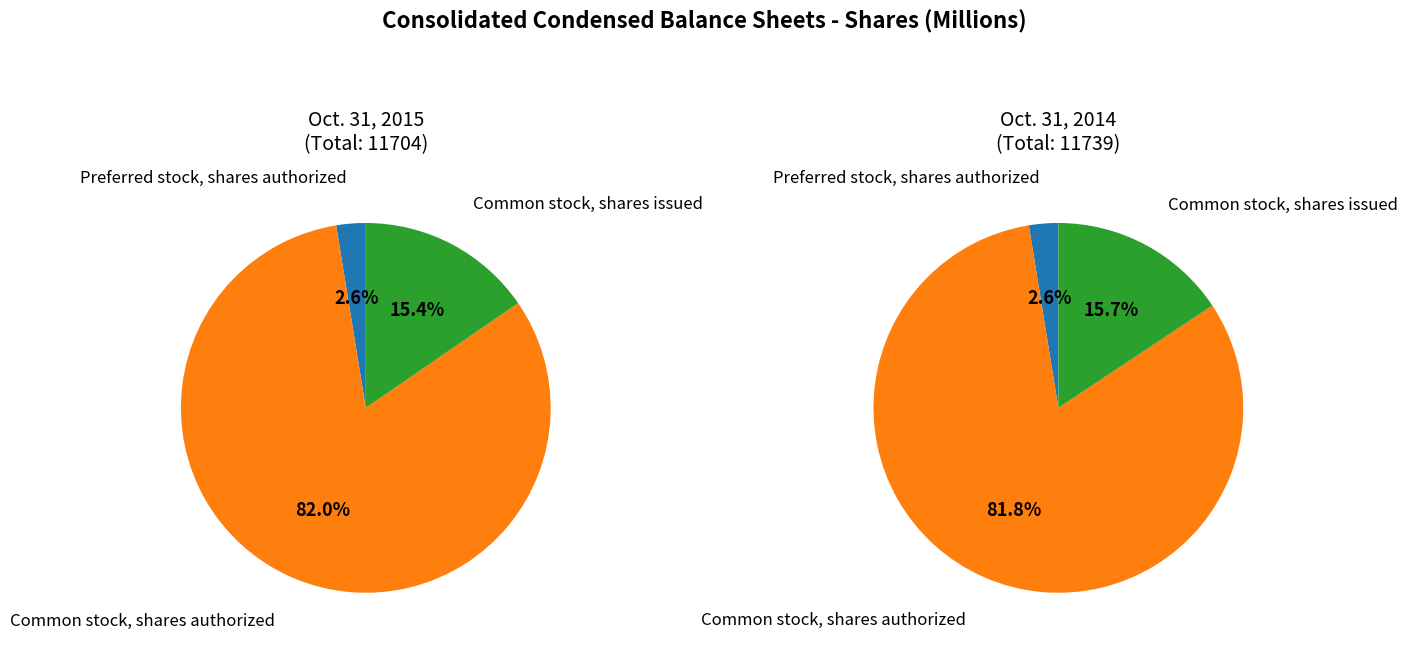

What percentage is NOT represented by Common stock, shares authorized?

18.0%